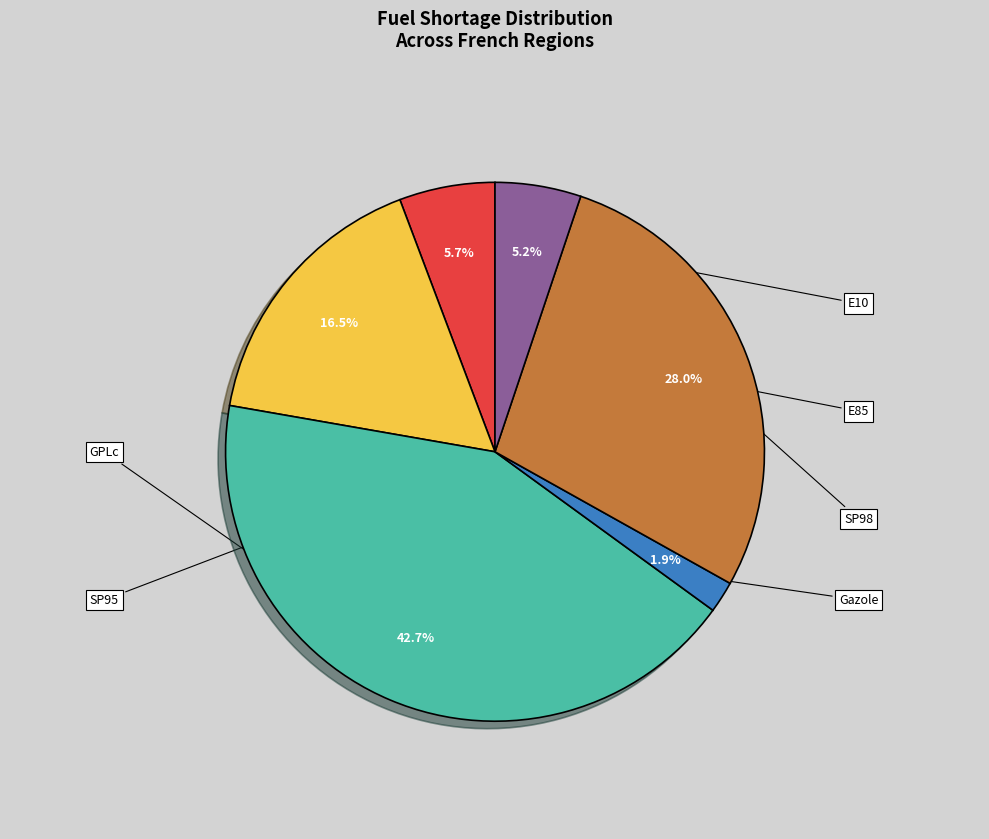

How many slices are in this pie chart?

6